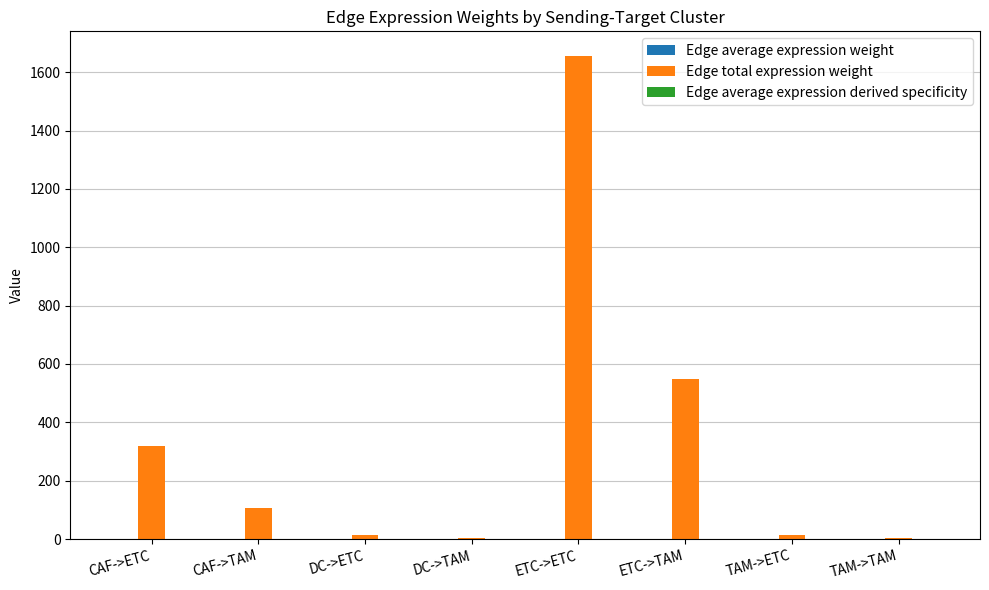

What is the total value across all series at DC->ETC?

13.3